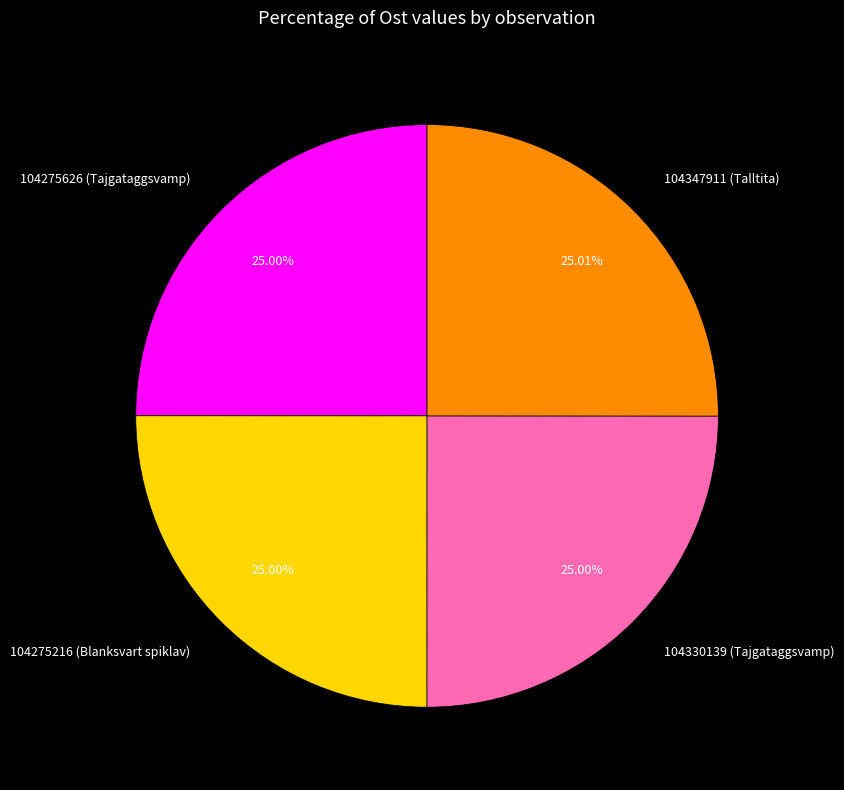

Is it true that 104275216 (Blanksvart spiklav) is 25% of the pie?

True